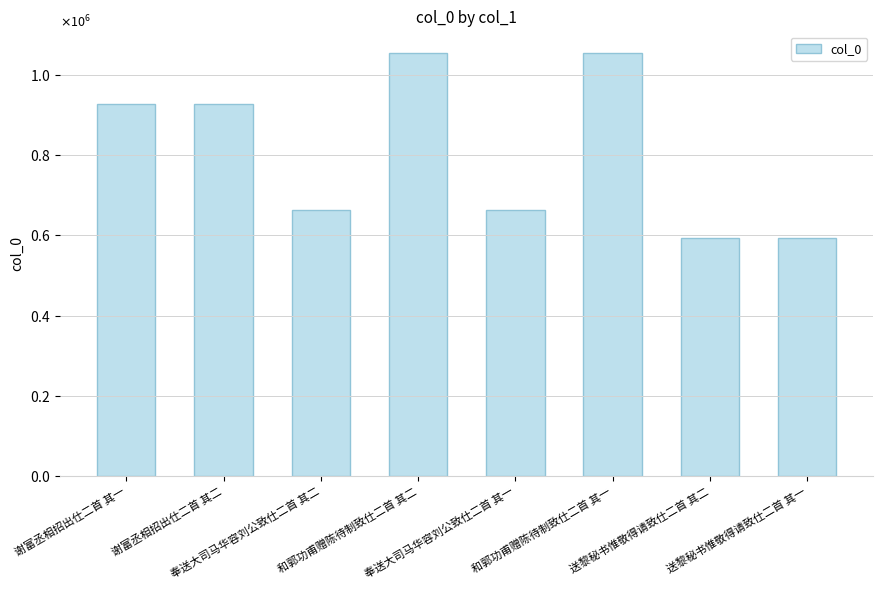

What is the maximum value shown in the chart?

1055598